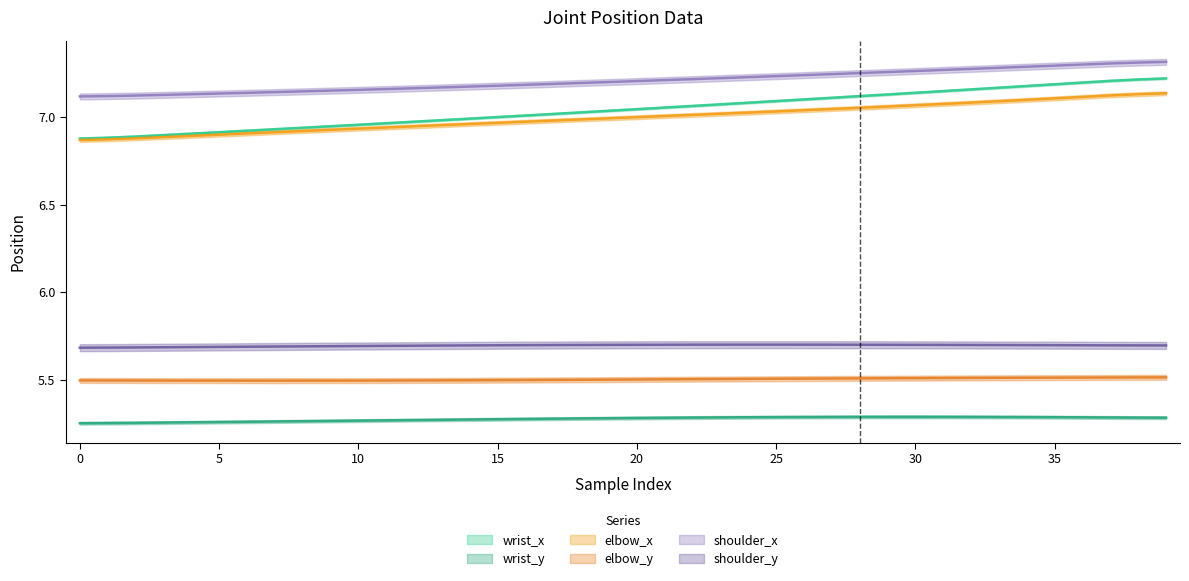

The value of elbow_x at 15 is 1.9. True or false?

False